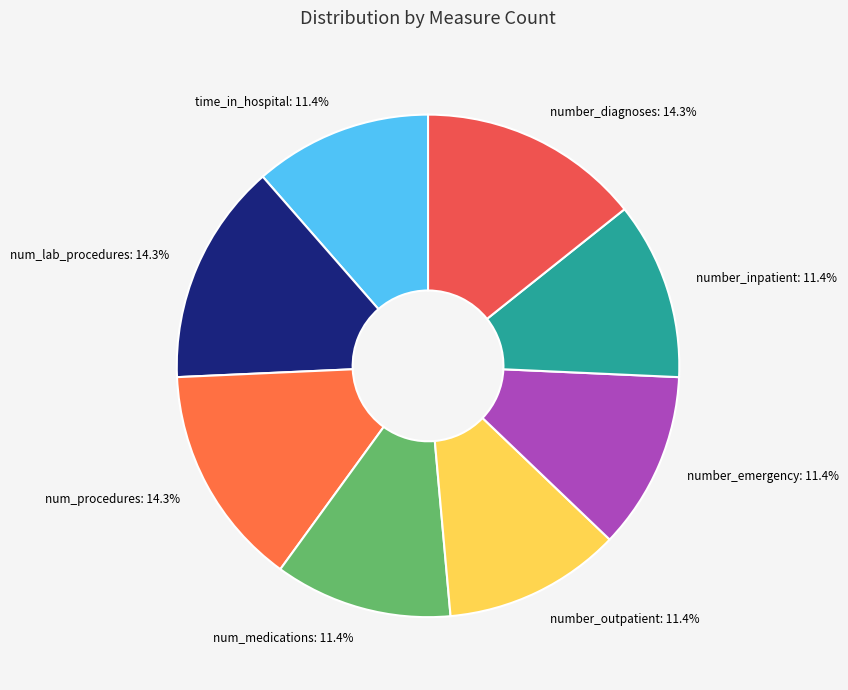

Is there a majority slice in this chart?

No